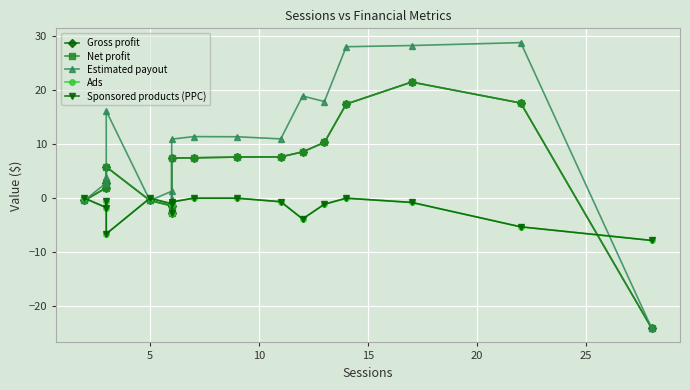

True or false: Net profit and Gross profit intersect in this chart.

False